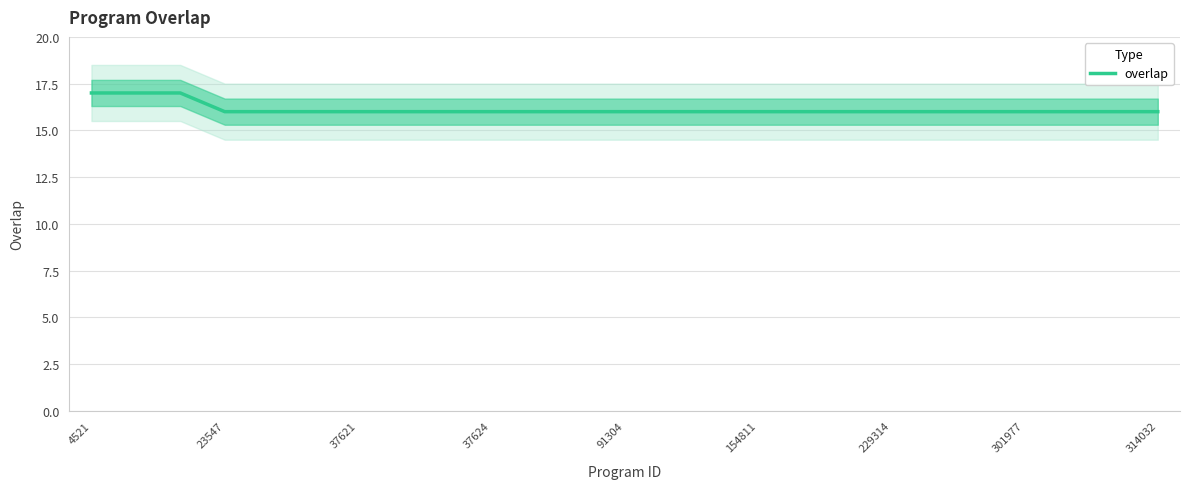

What position from the left is 4521?

1